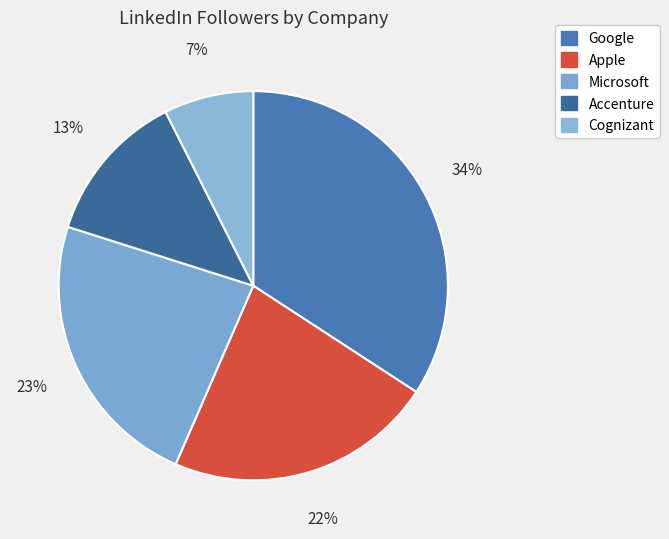

Which slice is the smallest?

Cognizant